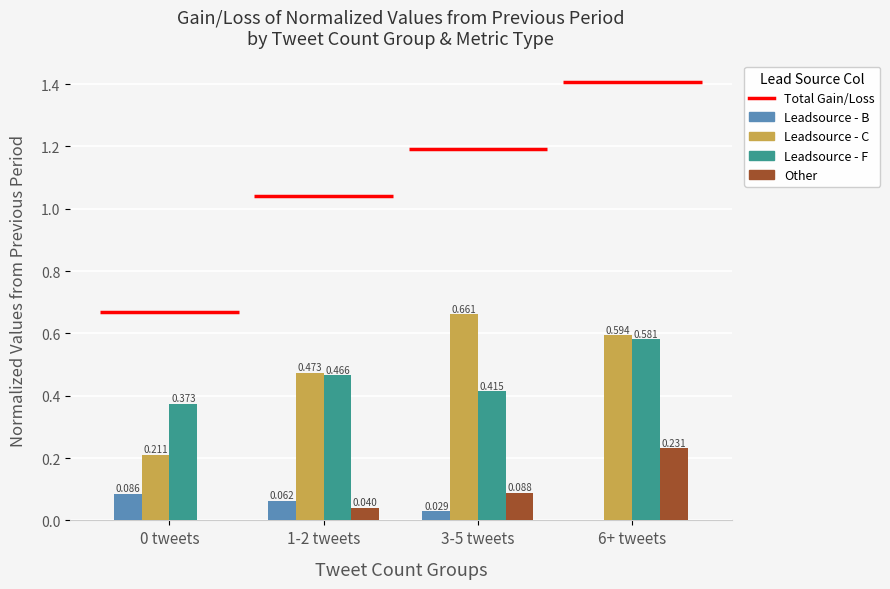

At 6+ tweets, list the series in order from smallest to largest.

Leadsource - B, Other, Leadsource - F, Leadsource - C